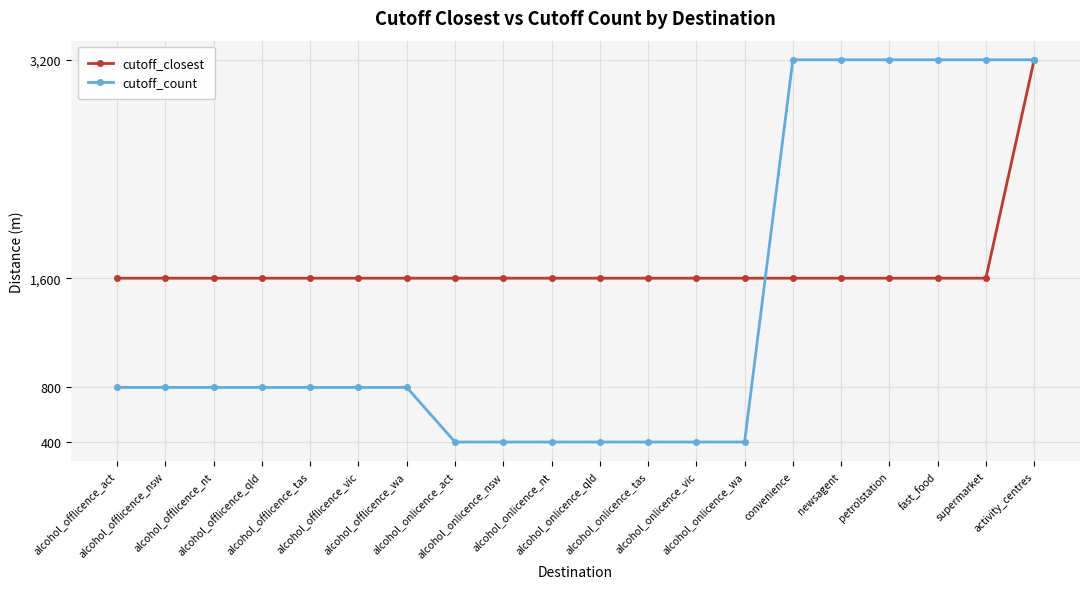

What position from the left is convenience?

15